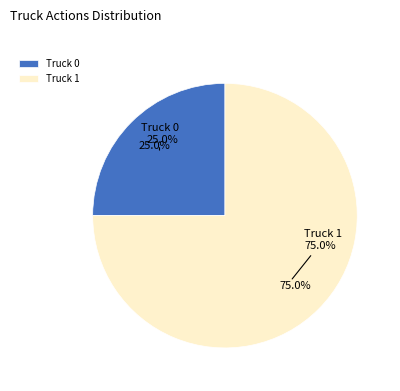

To the nearest percent, what portion does Truck 1 represent?

75%